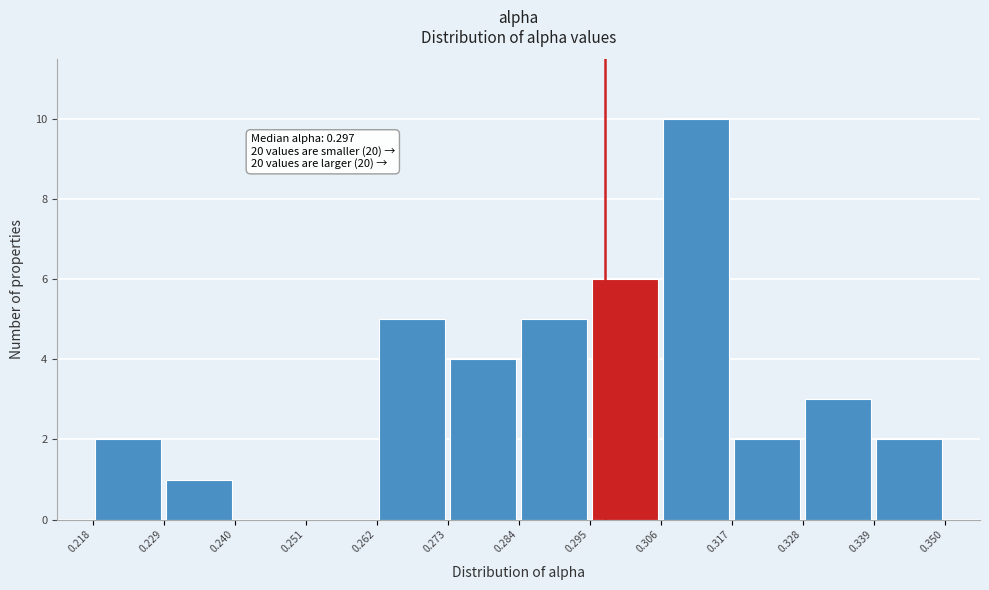

Which range on the x-axis has the tallest bar?

0.306 to 0.317